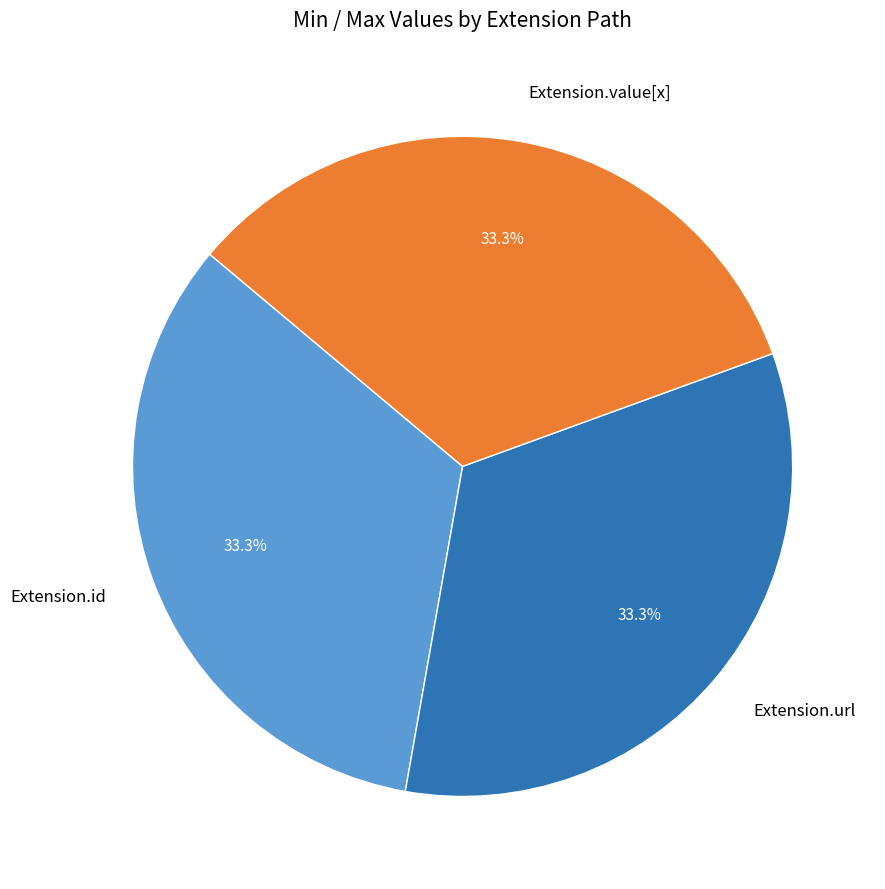

Count the number of slices in the pie.

3